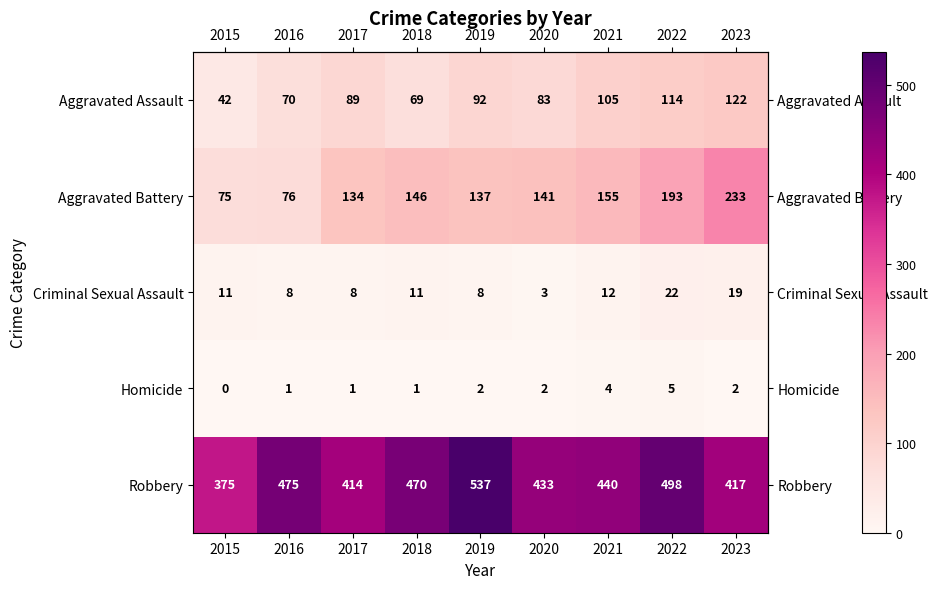

At which label is Aggravated Battery closest to 154?

2021